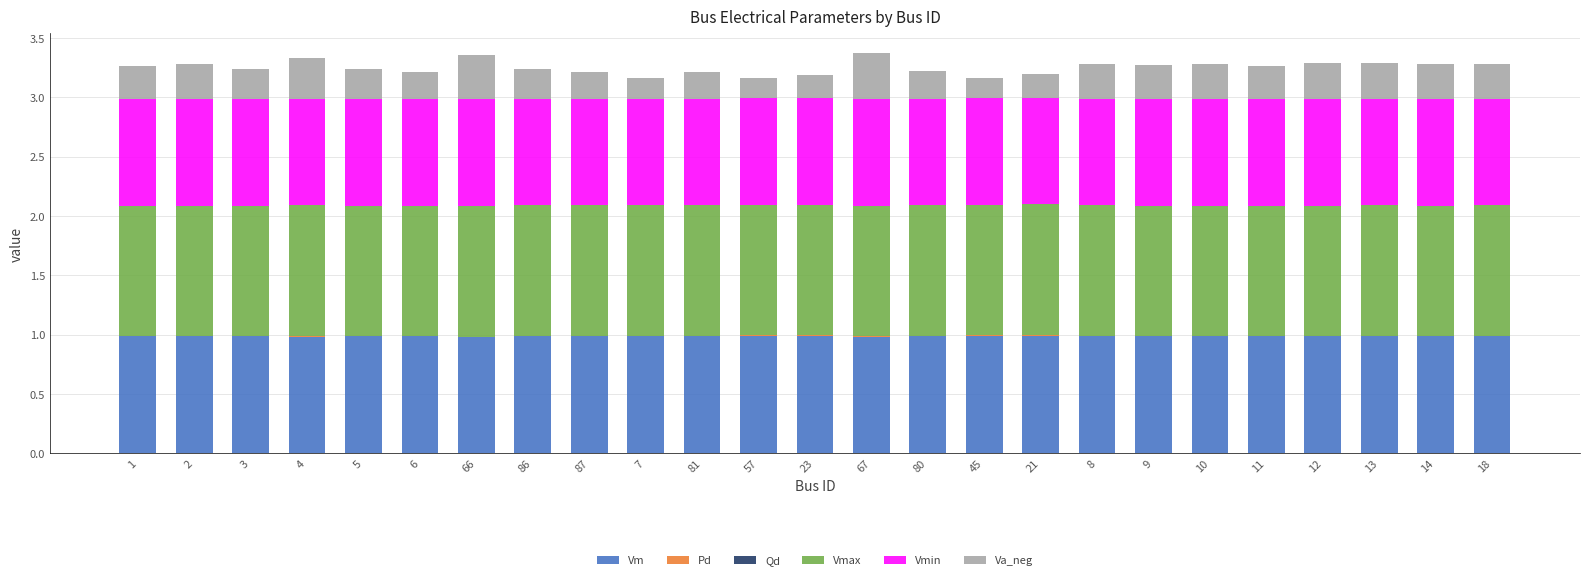

Are the bars horizontal?

No